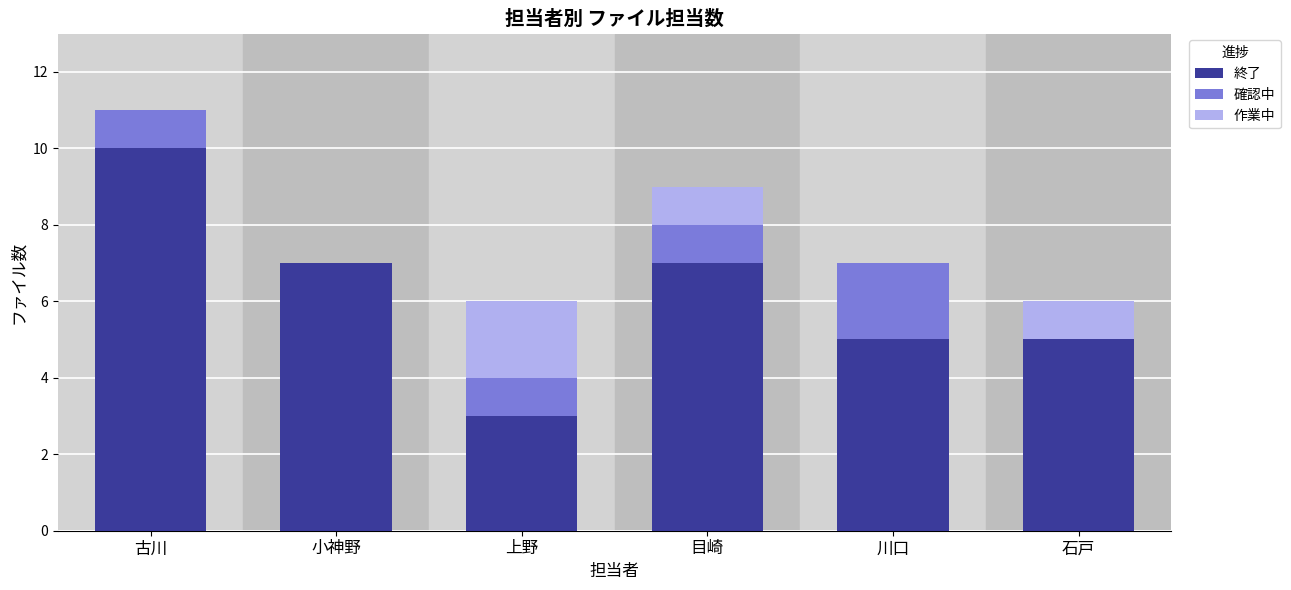

What is the total value across all series at 小神野?

7